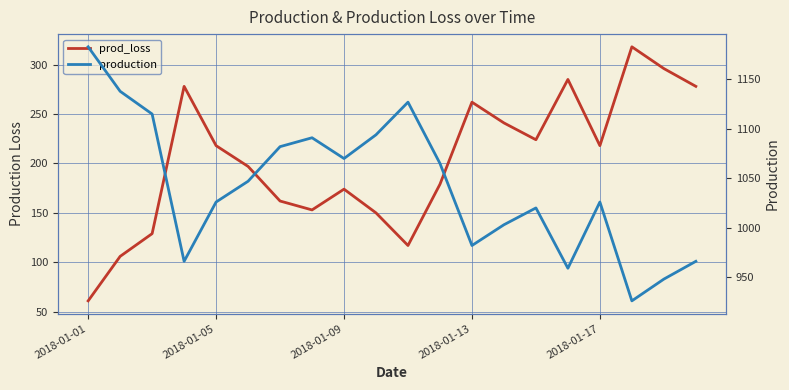

What is the value of the production point at the 10th from the left?

1094